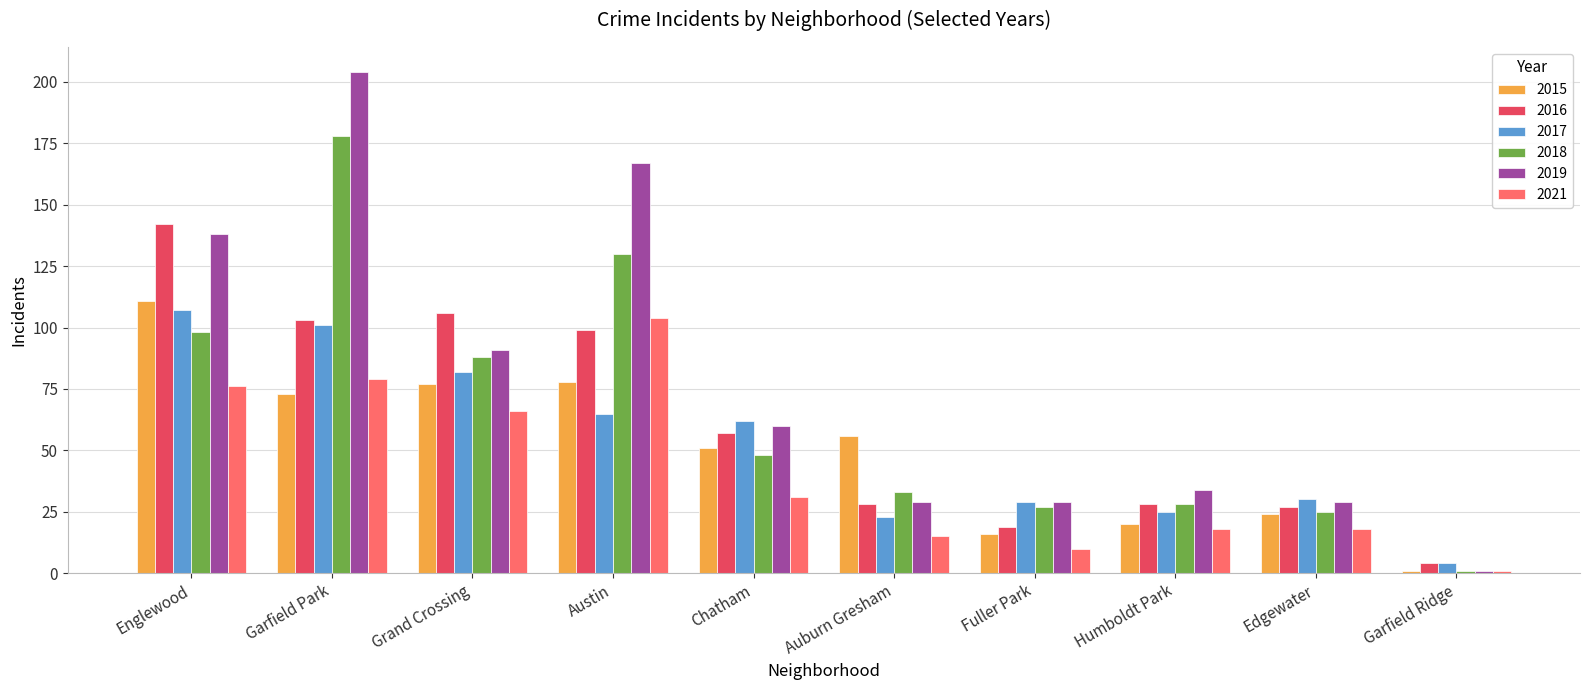

What is the greatest value displayed?

204